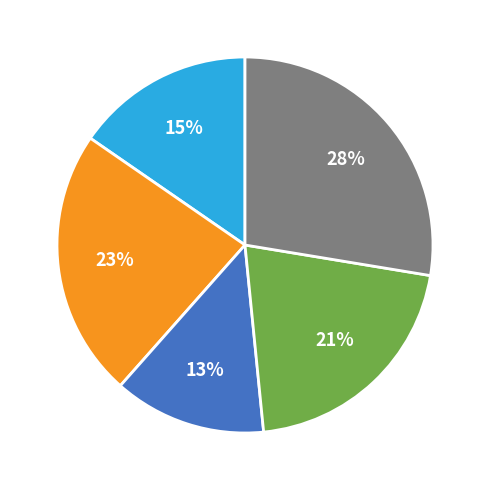

Is there a majority slice in this chart?

No